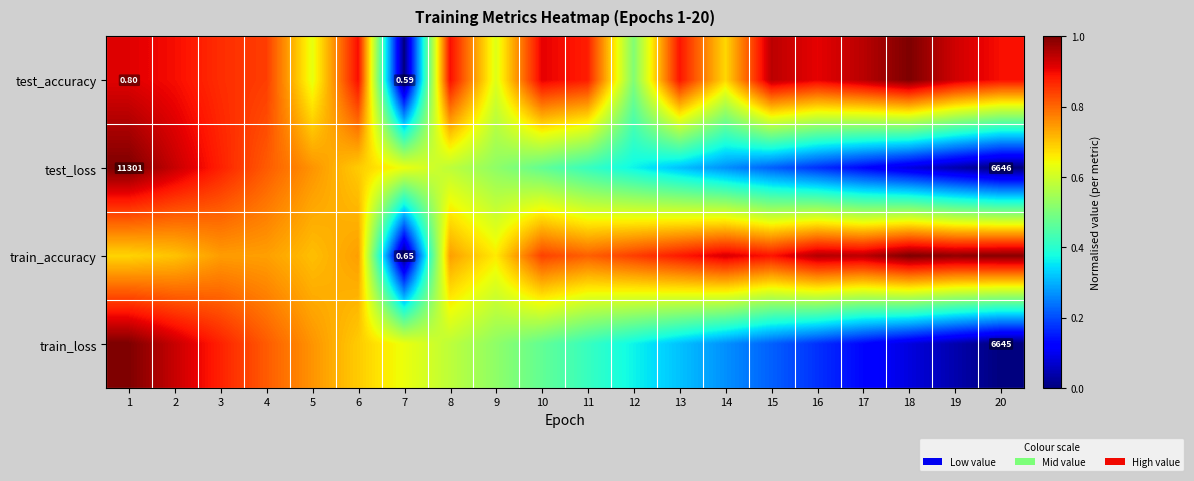

Rank the series by their maximum value, from highest to lowest.

test_accuracy, test_loss, train_accuracy, train_loss